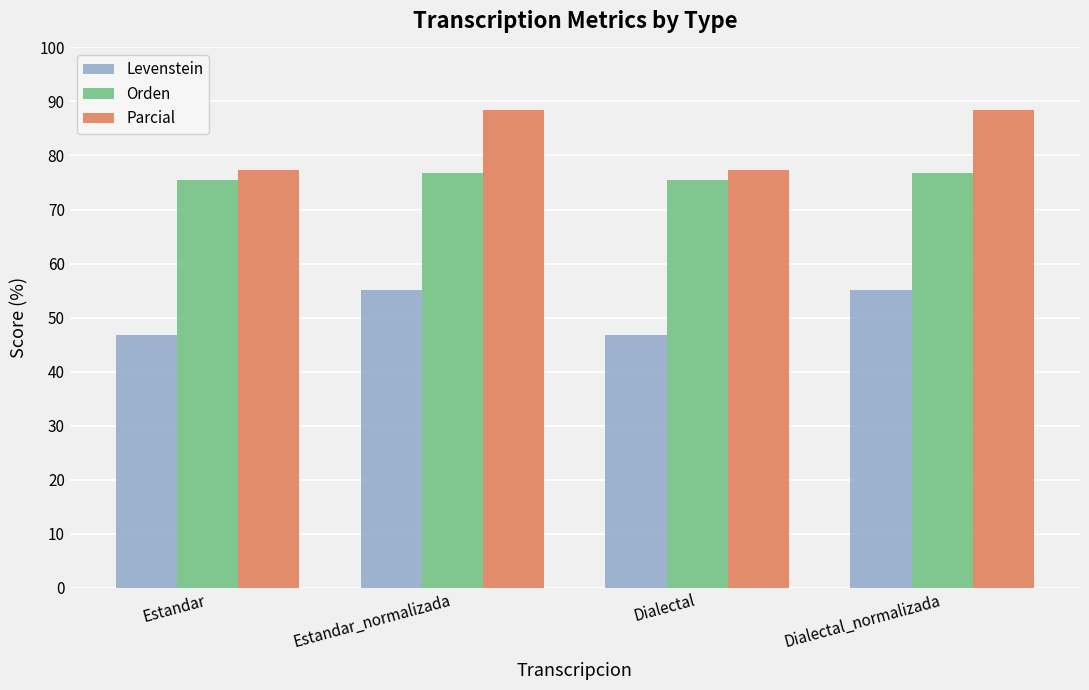

At how many categories does at least one series exceed 53?

4